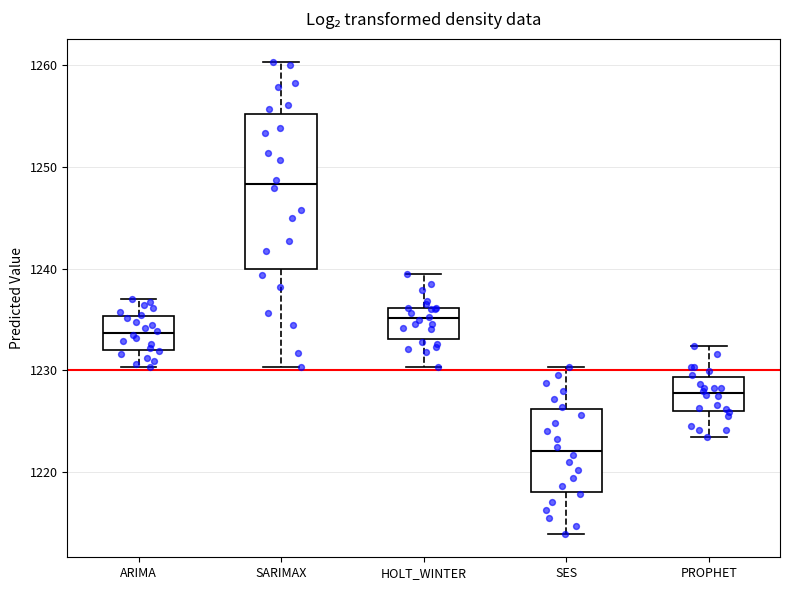

Which box is the tallest, from its lower edge to its upper edge?

SARIMAX